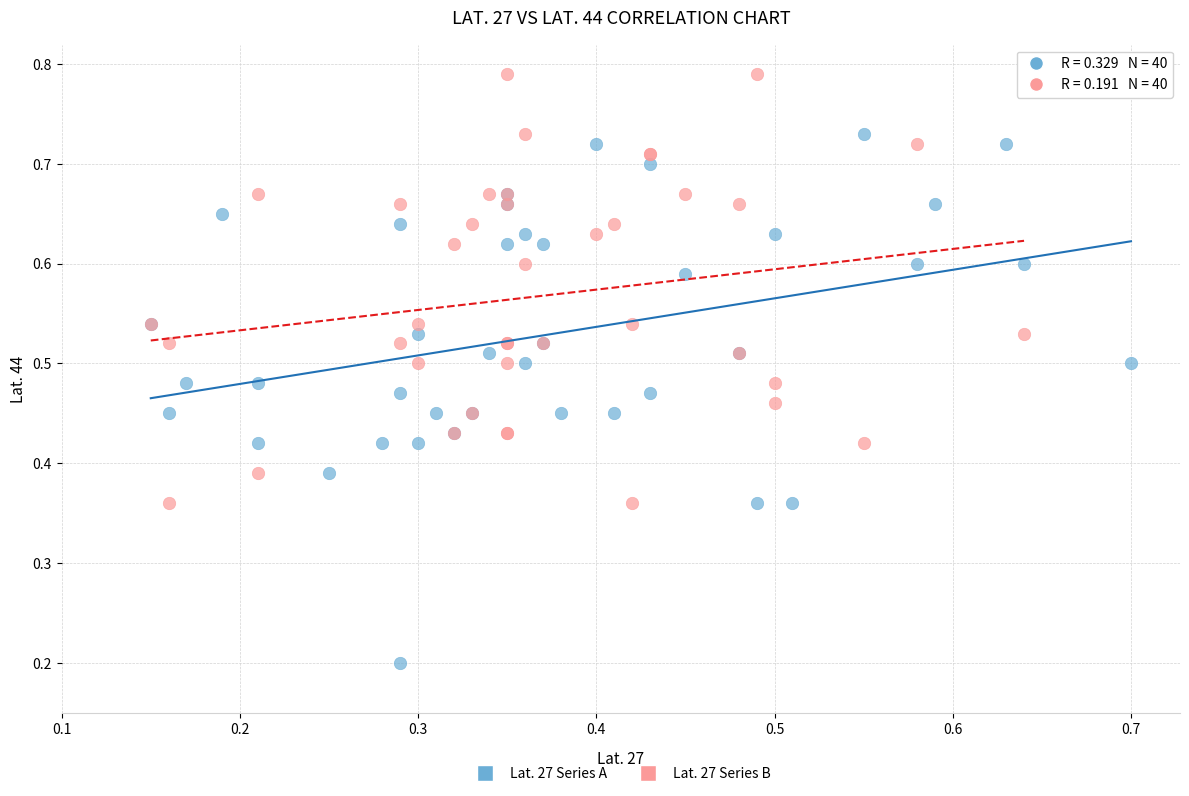

Which series reaches the minimum Y coordinate?

Lat. 27 Series A